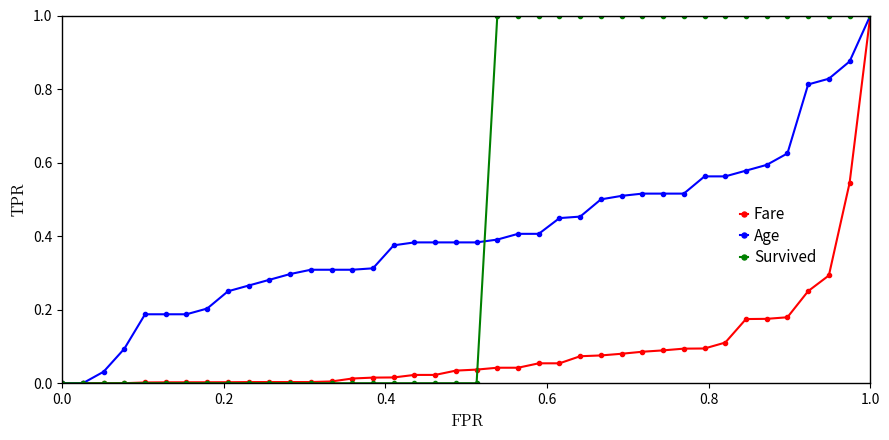

Count the number of data series in this chart.

3